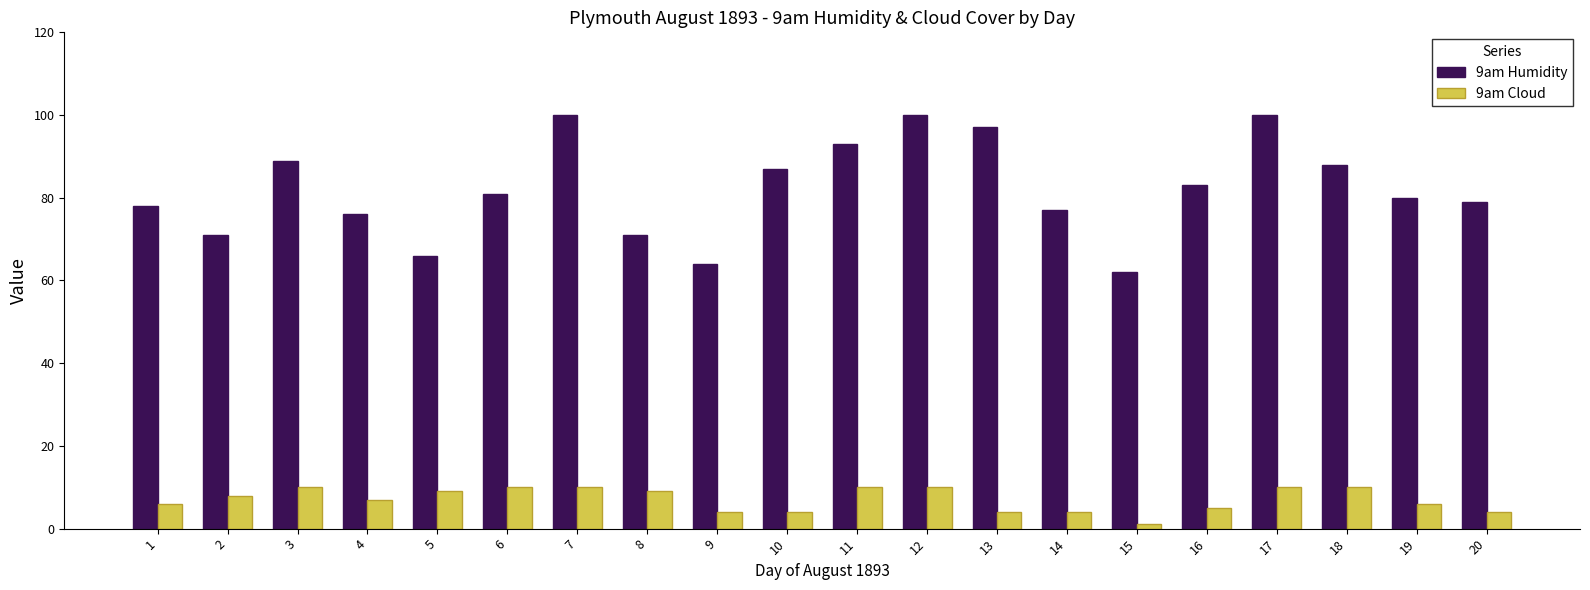

Which series has the largest total across all categories?

9am Humidity